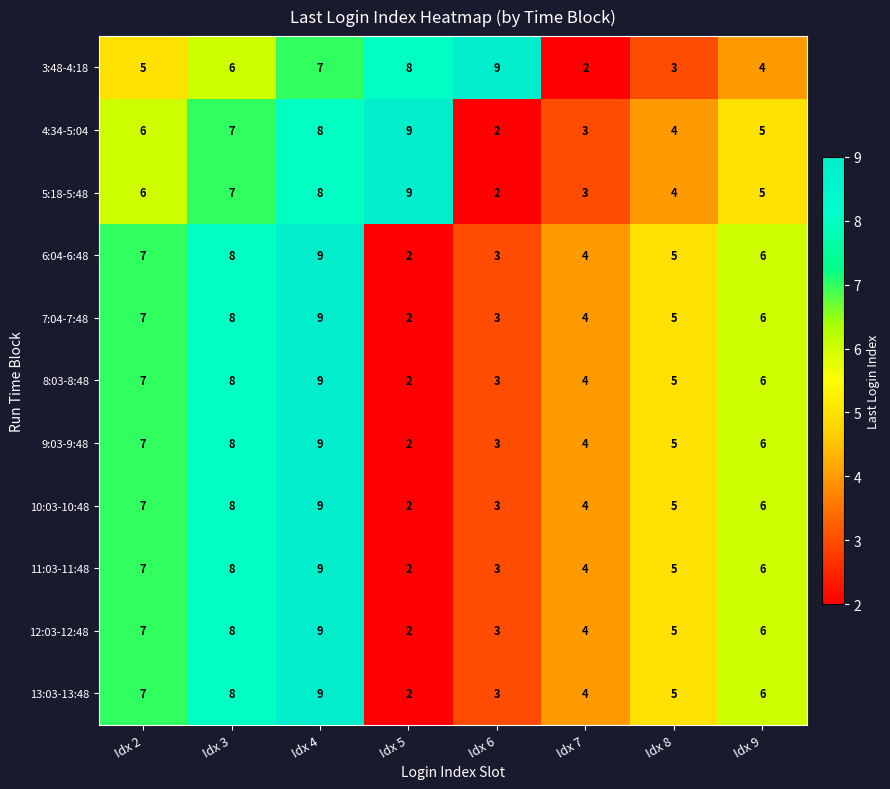

What is the difference between the second highest and second lowest values in the 12:03-12:48 series?

5